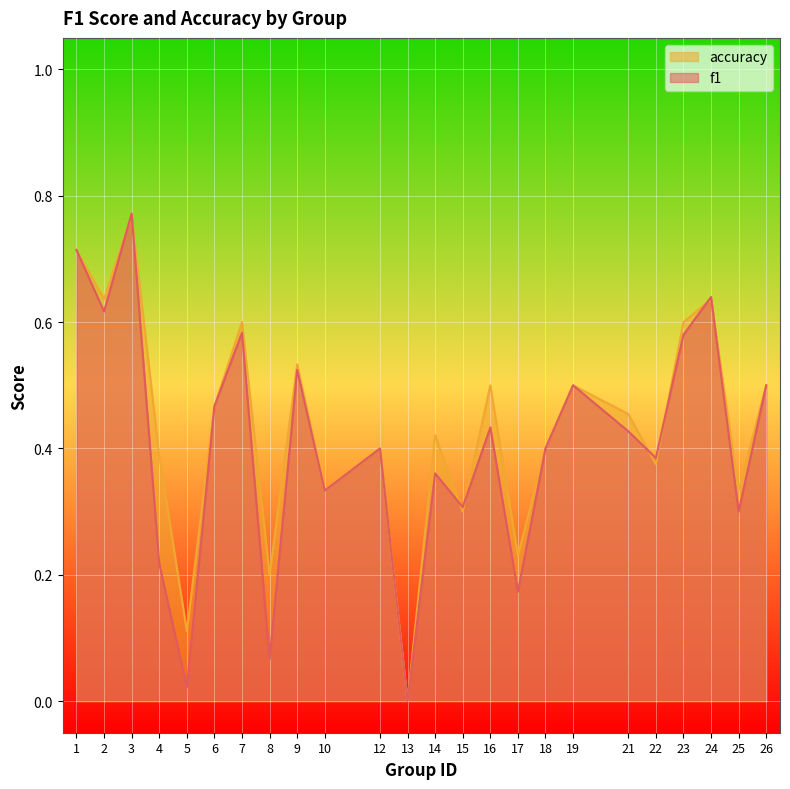

At which category is the sum across all series the highest?

3